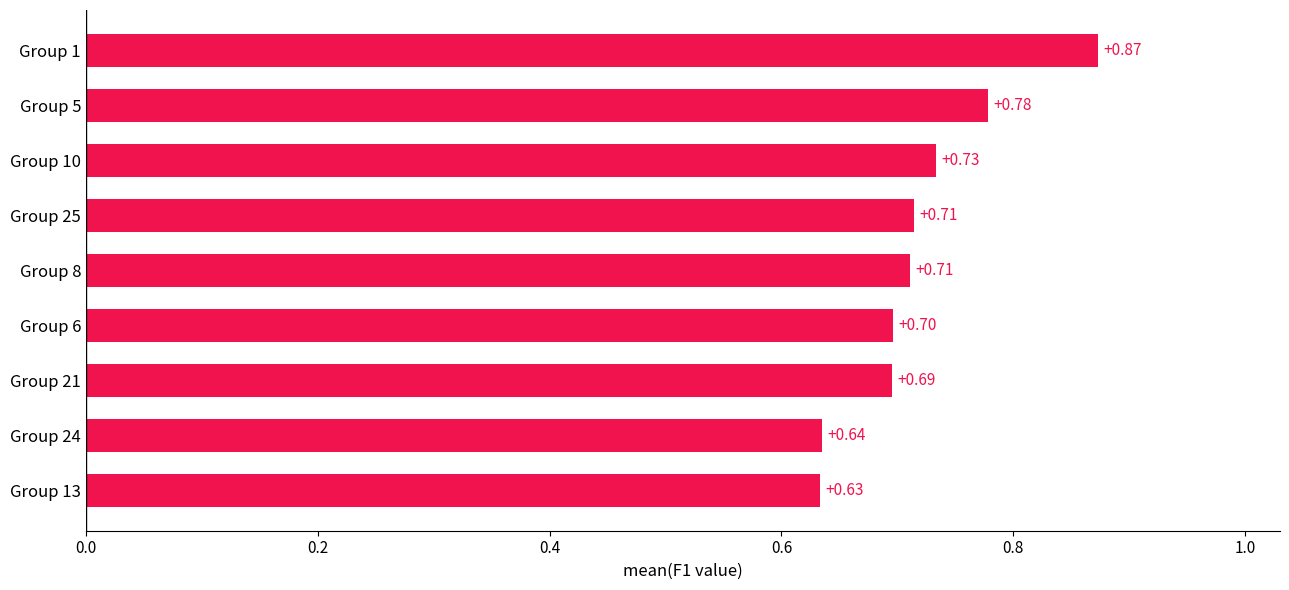

What is the average value?

0.7